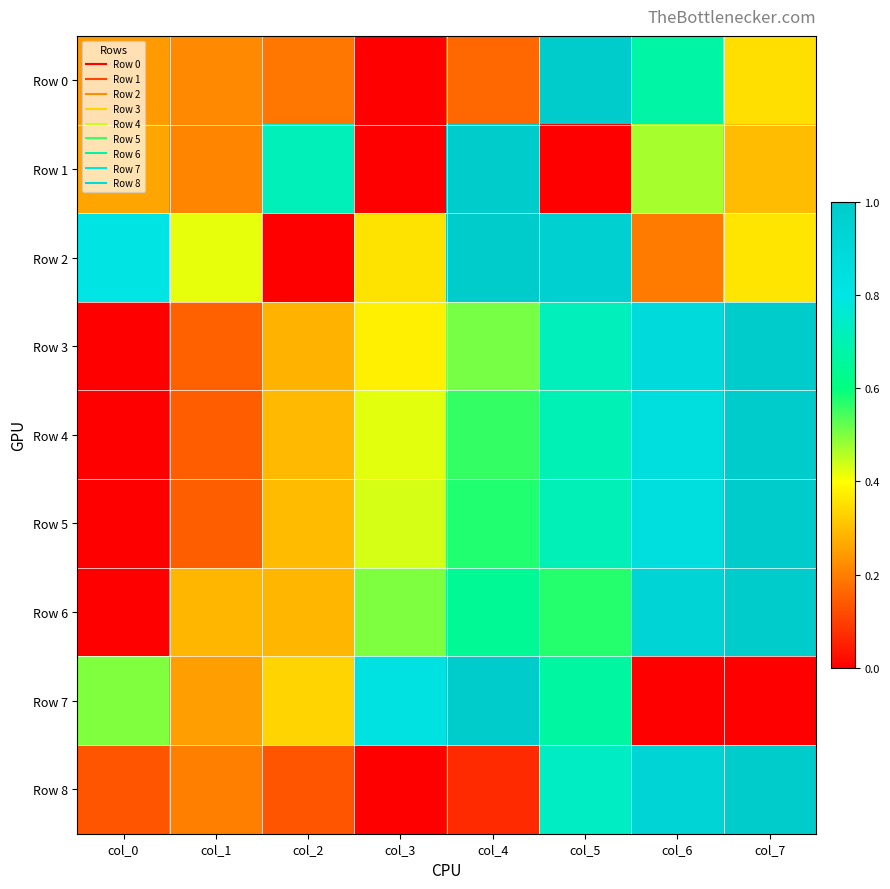

Which has a higher value, col_3 or col_7?

col_7